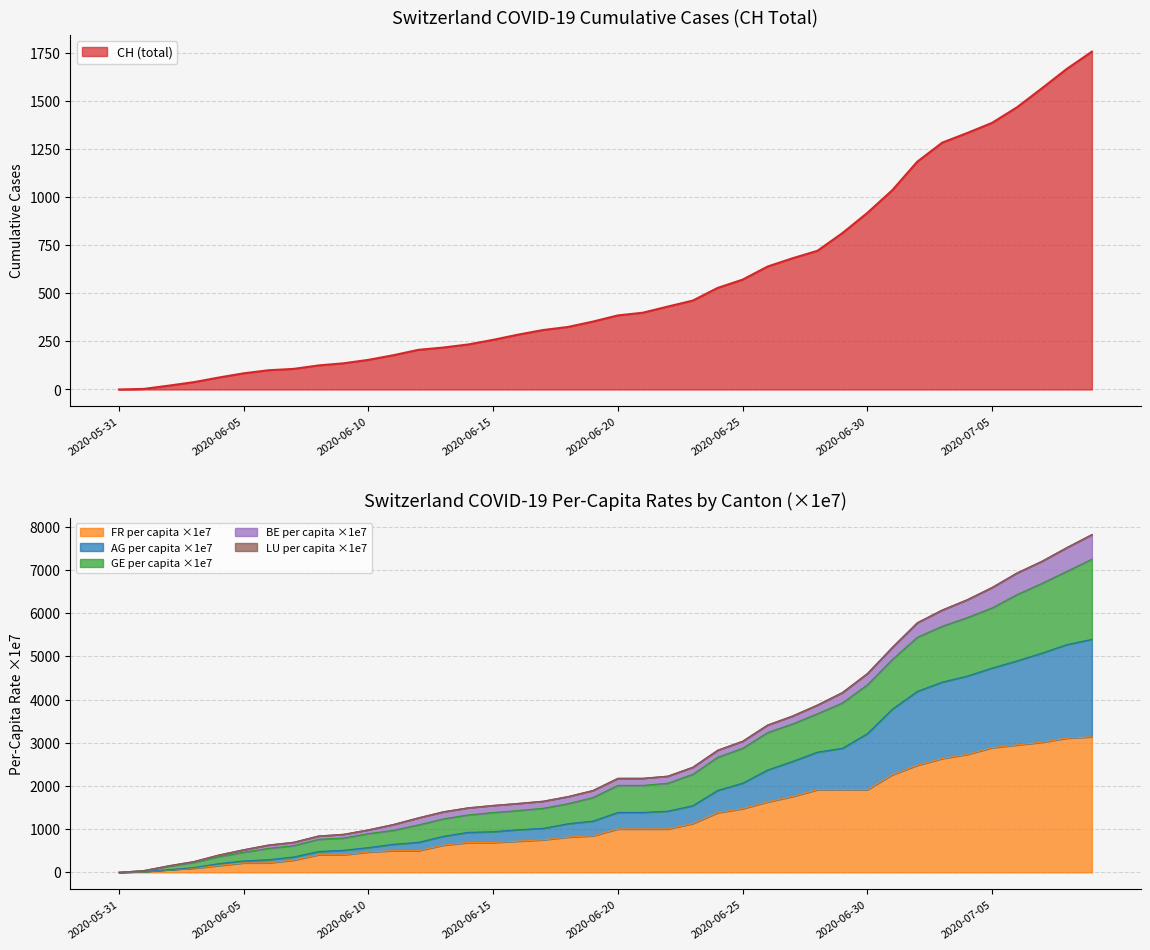

The AG_pc series shows 2769.8 at 36. True or false?

False